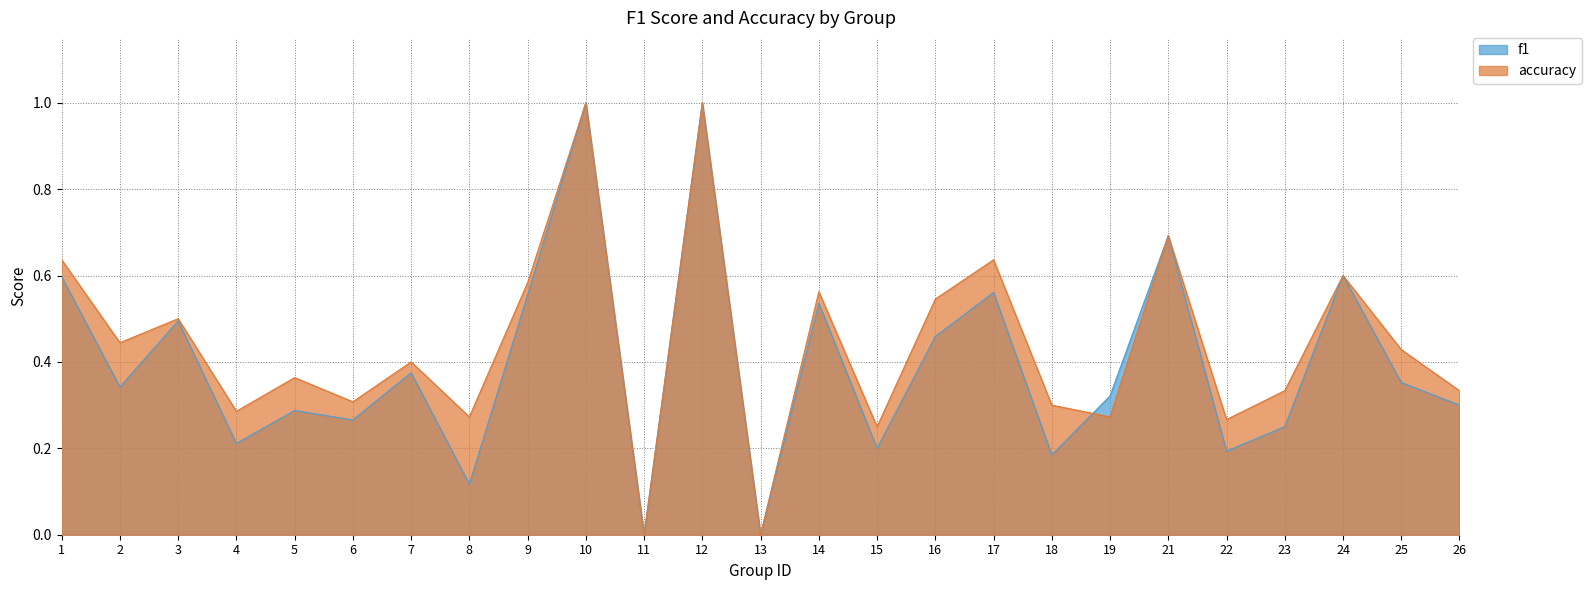

Reading left to right, transcribe all the data shown in this chart.

f1: 0.6	0.3	0.5	0.2	0.3	0.3	0.4	0.1	0.6	1.0	0.0	1.0	0.0	0.5	0.2	0.5	0.6	0.2	0.3	0.7	0.2	0.2	0.6	0.4	0.3
accuracy: 0.6	0.4	0.5	0.3	0.4	0.3	0.4	0.3	0.6	1.0	0.0	1.0	0.0	0.6	0.2	0.5	0.6	0.3	0.3	0.7	0.3	0.3	0.6	0.4	0.3